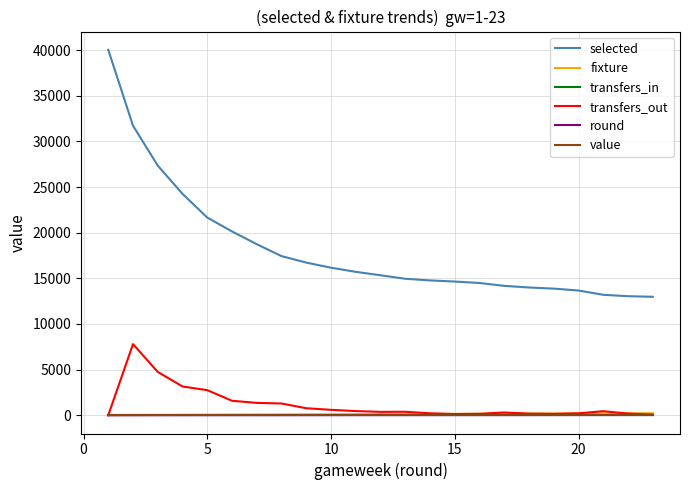

Which series has the largest total across all categories?

selected